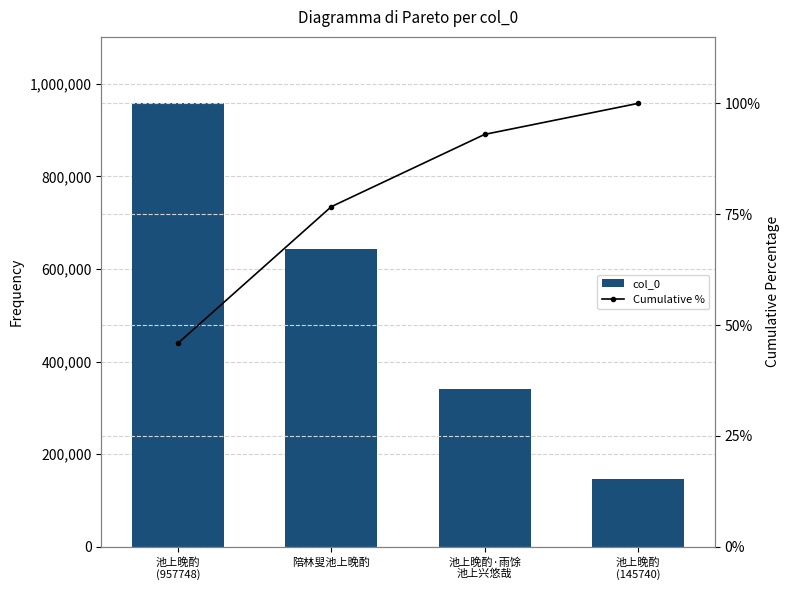

The value of col_0 at 池上晚酌
(145740) is 57762.1. True or false?

False